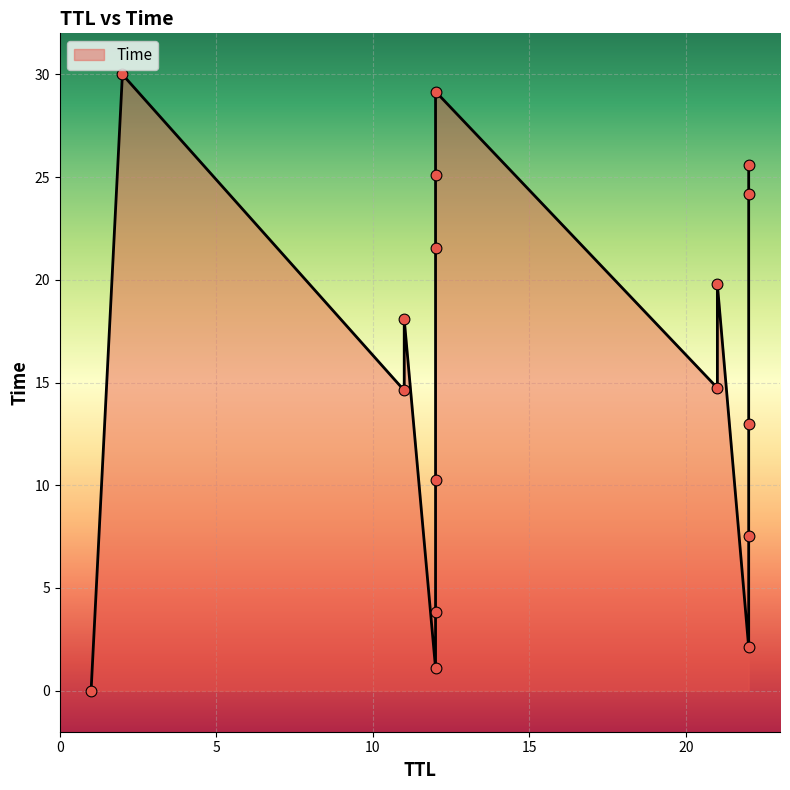

What is the change in value from 1 to 12?

+29.2